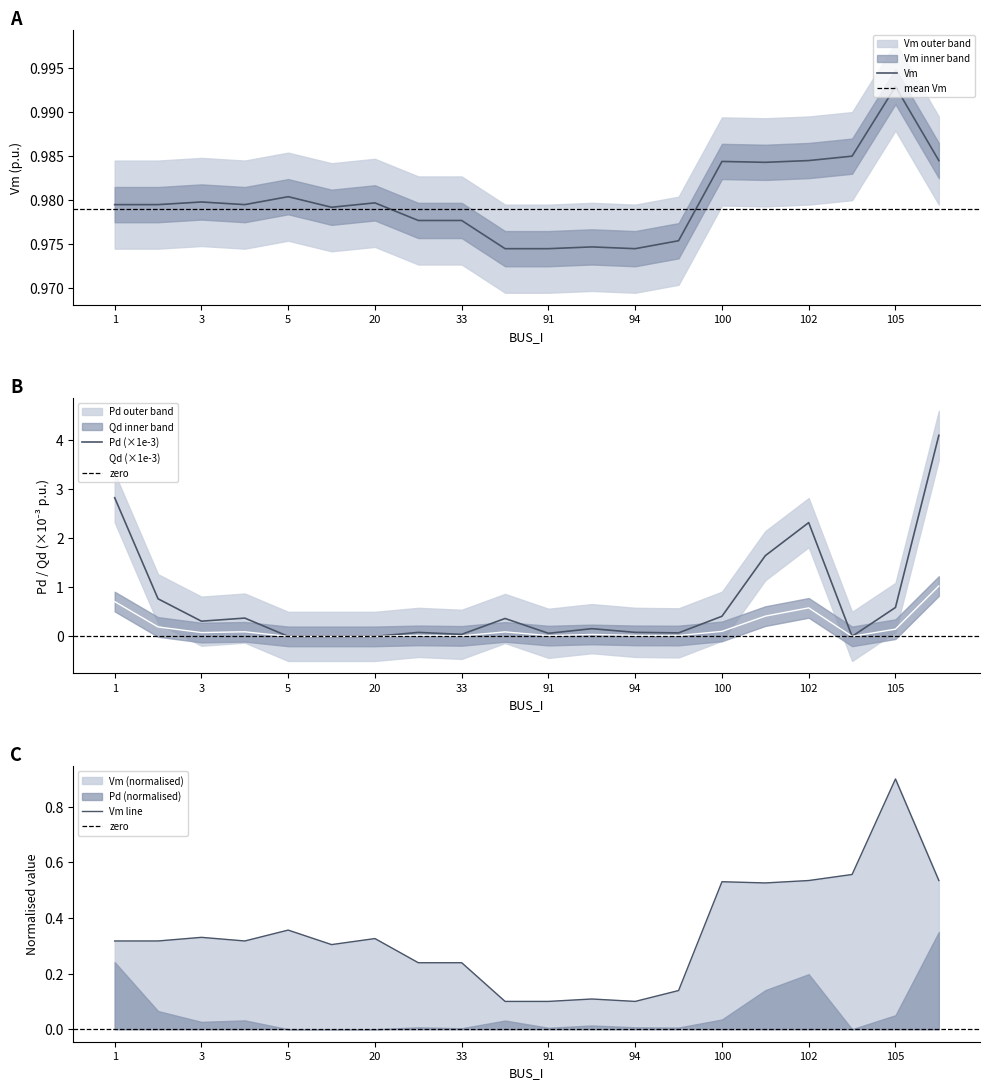

How many interior local peaks does the Qd series have?

5